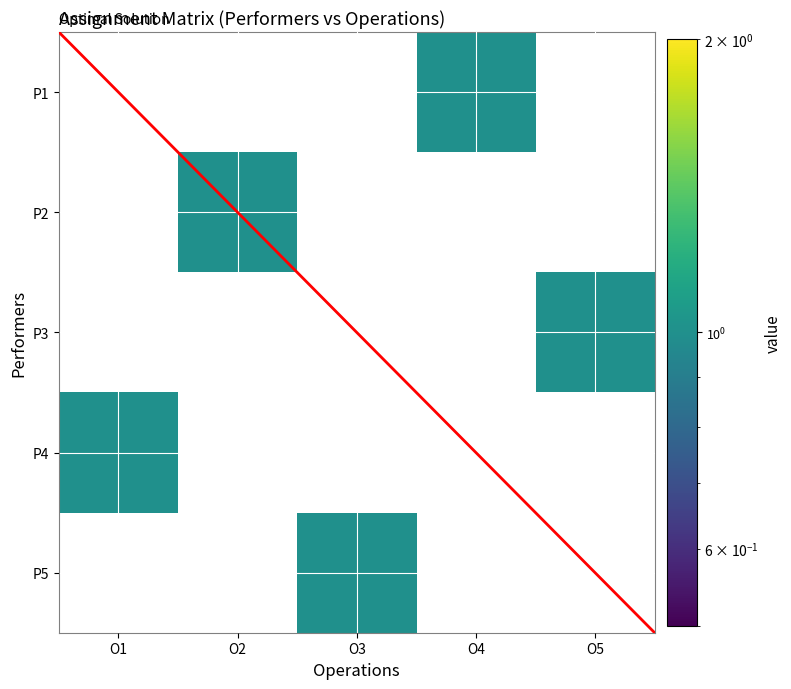

Count the number of data series in this chart.

5